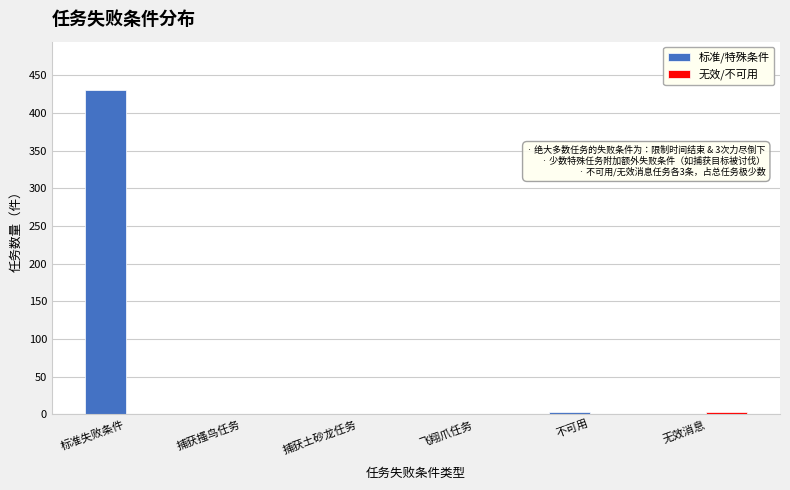

Which series has the largest total across all categories?

标准/特殊条件